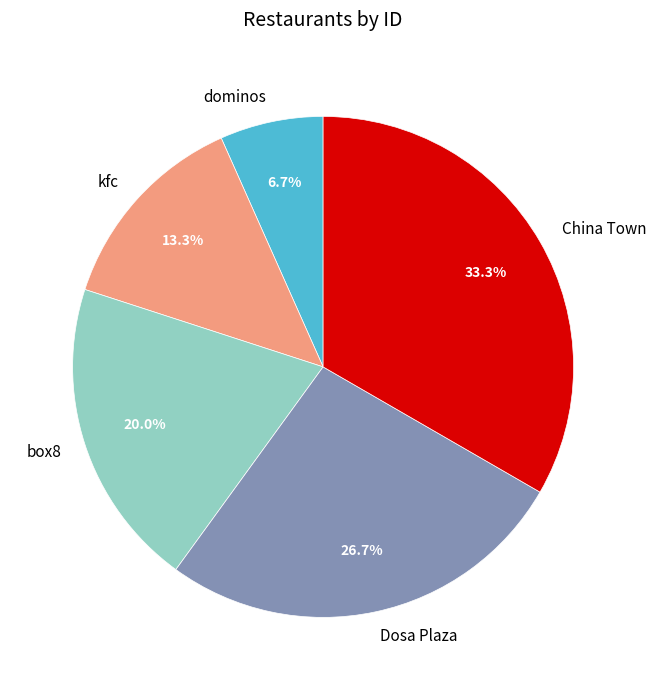

Do box8 and kfc together represent more than half of the pie?

No